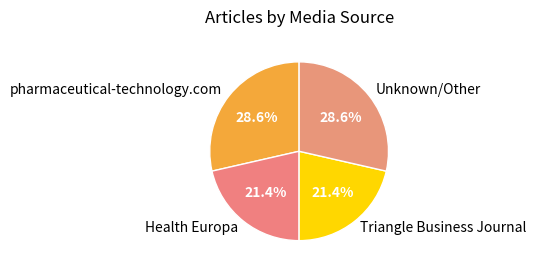

The Triangle Business Journal slice represents 21% of the pie. True or false?

True